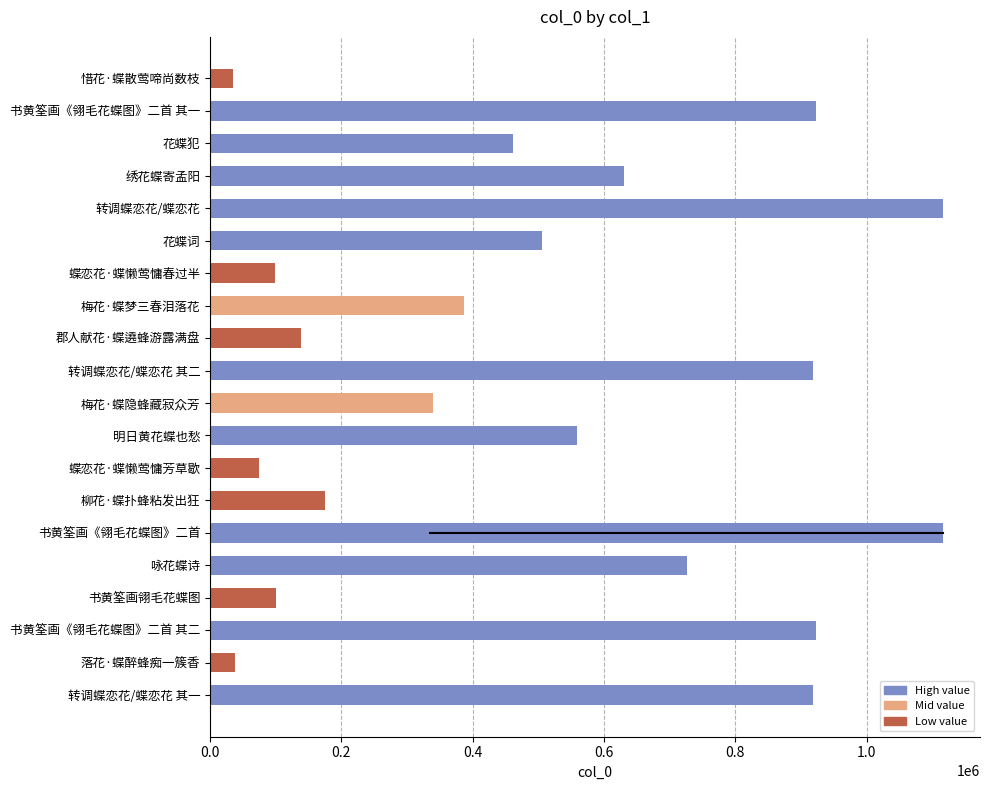

What is the greatest value displayed?

1116728